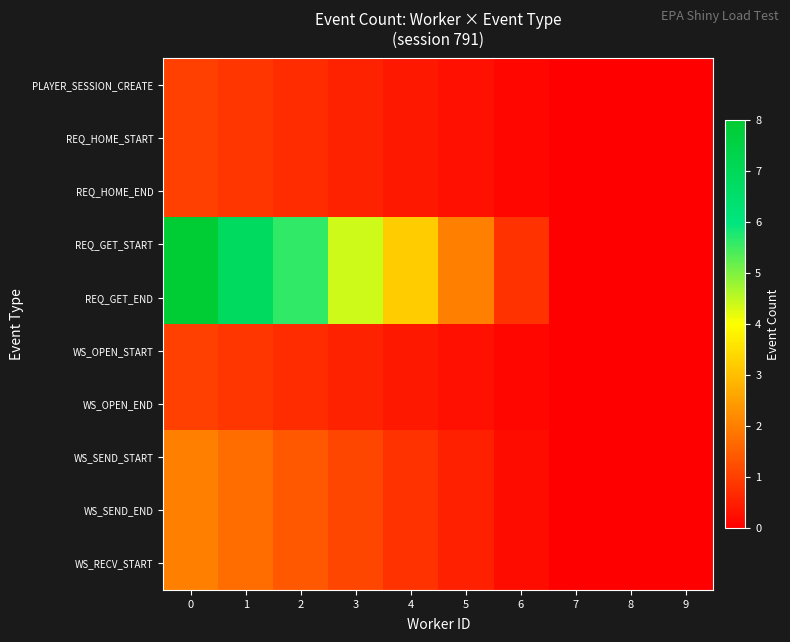

Reading left to right, extract all data points from this chart.

PLAYER_SESSION_CREATE: 0=1.0	1=0.8	2=0.7	3=0.6	4=0.4	5=0.2	6=0.1	7=0.0	8=0.0	9=0.0
REQ_HOME_START: 0=1.0	1=0.8	2=0.7	3=0.6	4=0.4	5=0.2	6=0.1	7=0.0	8=0.0	9=0.0
REQ_HOME_END: 0=1.0	1=0.8	2=0.7	3=0.6	4=0.4	5=0.2	6=0.1	7=0.0	8=0.0	9=0.0
REQ_GET_START: 0=8.0	1=6.8	2=5.6	3=4.4	4=3.2	5=2.0	6=0.8	7=0.0	8=0.0	9=0.0
REQ_GET_END: 0=8.0	1=6.8	2=5.6	3=4.4	4=3.2	5=2.0	6=0.8	7=0.0	8=0.0	9=0.0
WS_OPEN_START: 0=1.0	1=0.8	2=0.7	3=0.6	4=0.4	5=0.2	6=0.1	7=0.0	8=0.0	9=0.0
WS_OPEN_END: 0=1.0	1=0.8	2=0.7	3=0.6	4=0.4	5=0.2	6=0.1	7=0.0	8=0.0	9=0.0
WS_SEND_START: 0=2.0	1=1.7	2=1.4	3=1.1	4=0.8	5=0.5	6=0.2	7=0.0	8=0.0	9=0.0
WS_SEND_END: 0=2.0	1=1.7	2=1.4	3=1.1	4=0.8	5=0.5	6=0.2	7=0.0	8=0.0	9=0.0
WS_RECV_START: 0=2.0	1=1.7	2=1.4	3=1.1	4=0.8	5=0.5	6=0.2	7=0.0	8=0.0	9=0.0